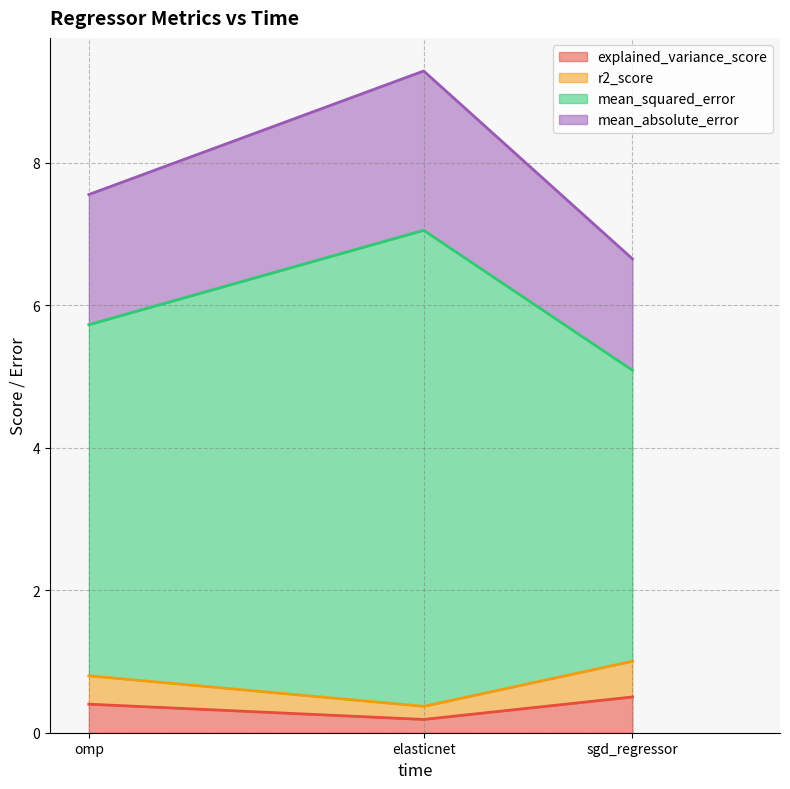

What is the maximum value for explained_variance_score?

0.5